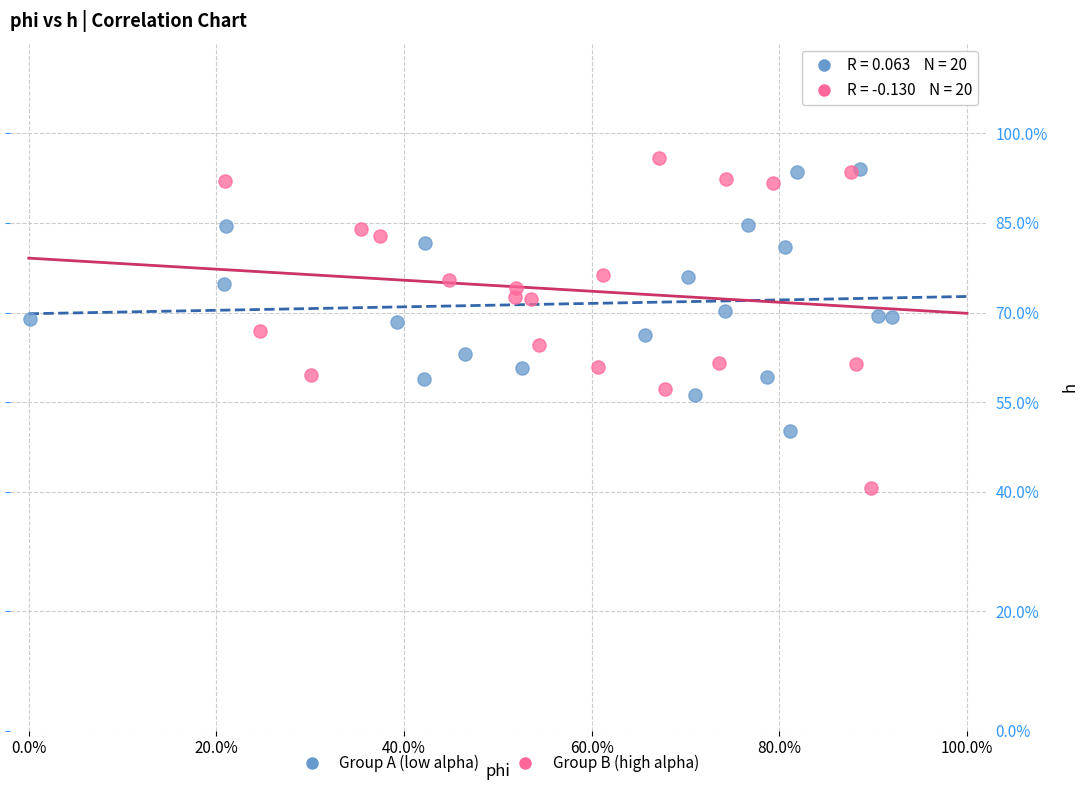

Which series contains the highest Y value?

Group B (high alpha)